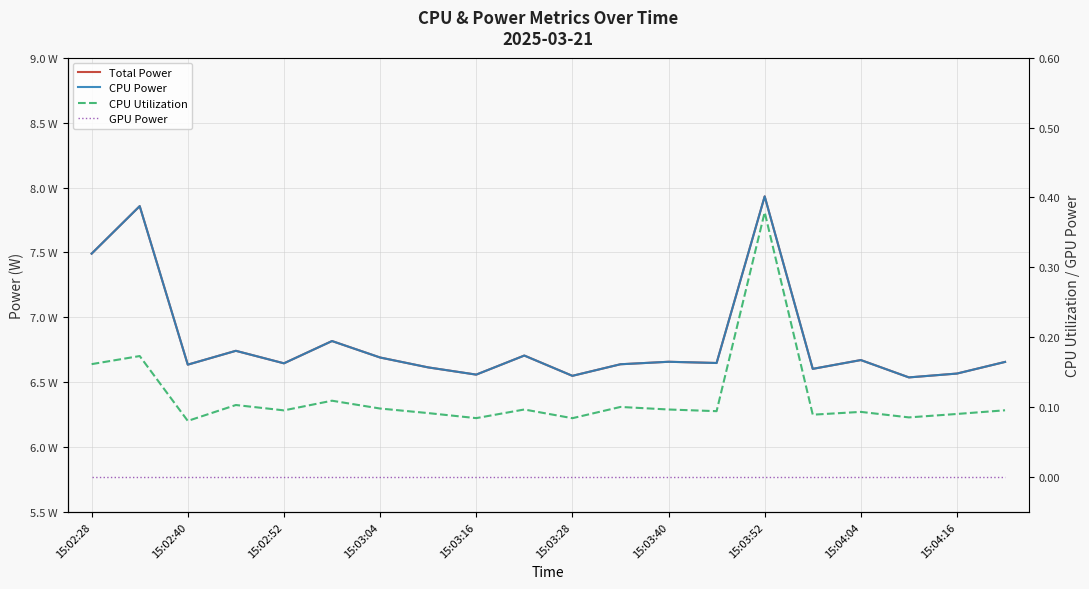

What are all the series names shown in the legend?

Total Power, CPU Power, CPU Utilization, GPU Power